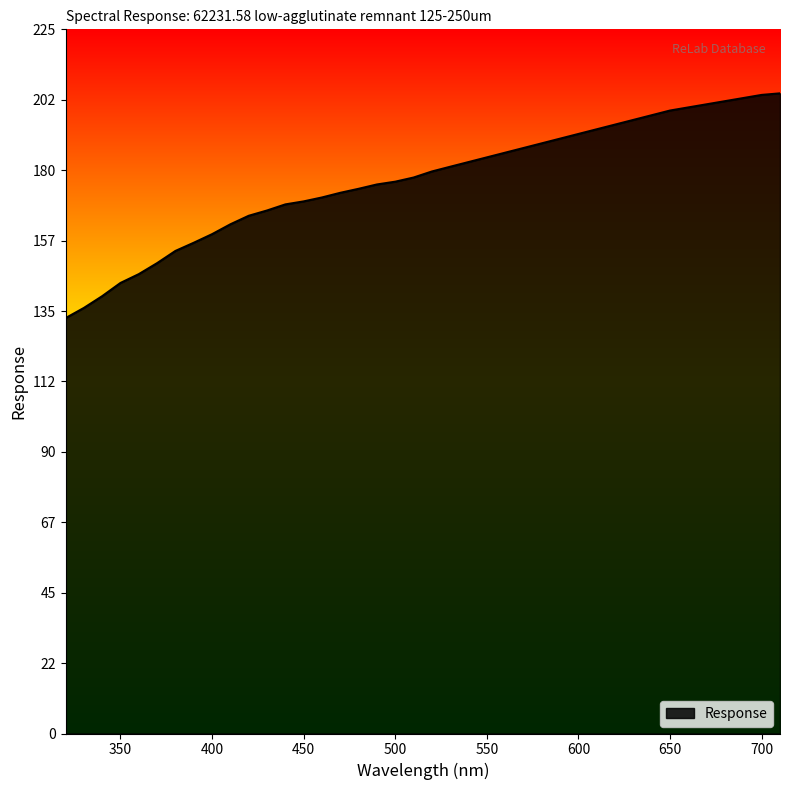

What is the greatest value displayed?

205.0